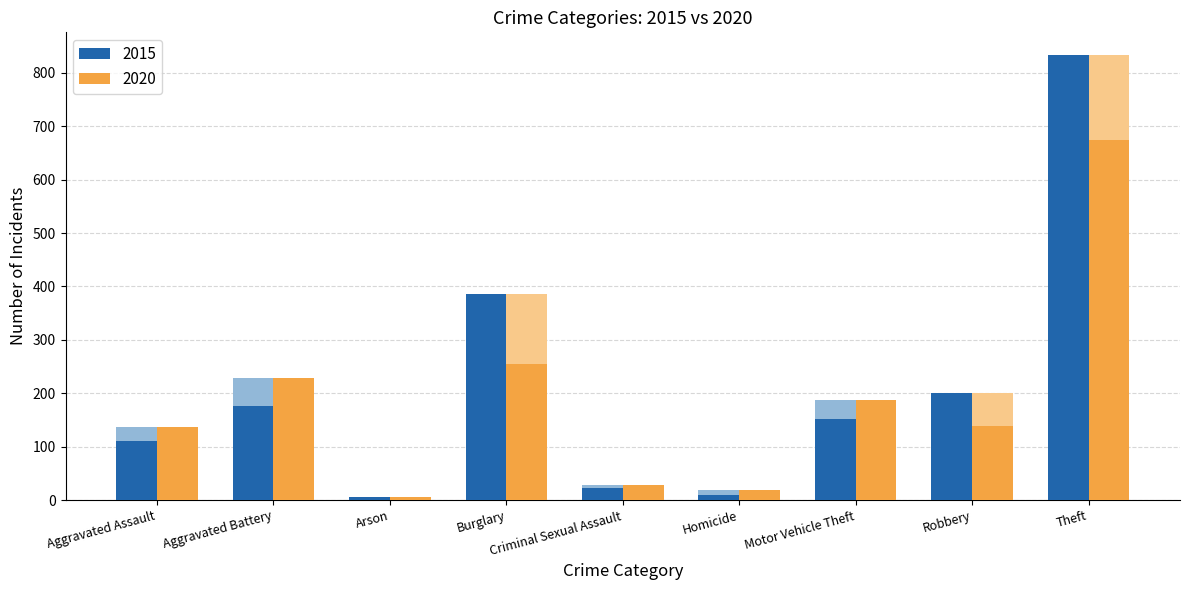

List the series in order of their peak value, highest first.

2015, 2020